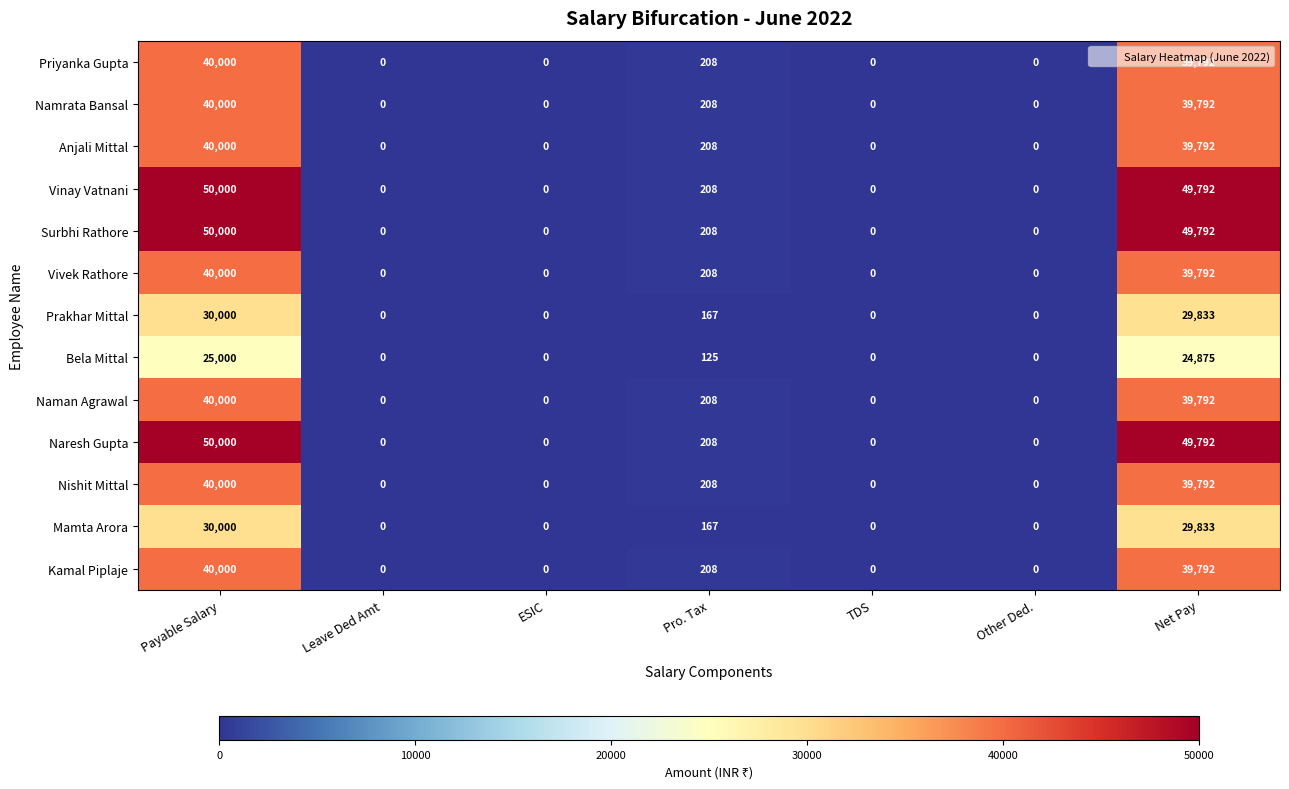

At which label does Anjali Mittal reach its peak?

Payable Salary